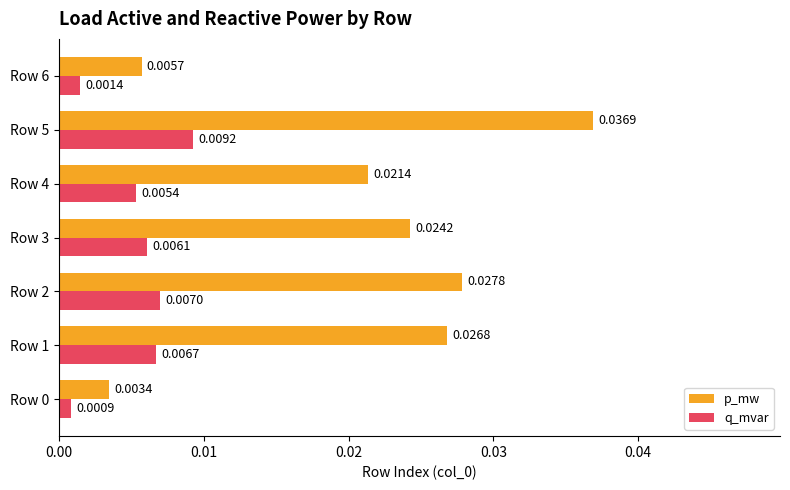

Count the q_mvar values in the range 0 to 1.

7